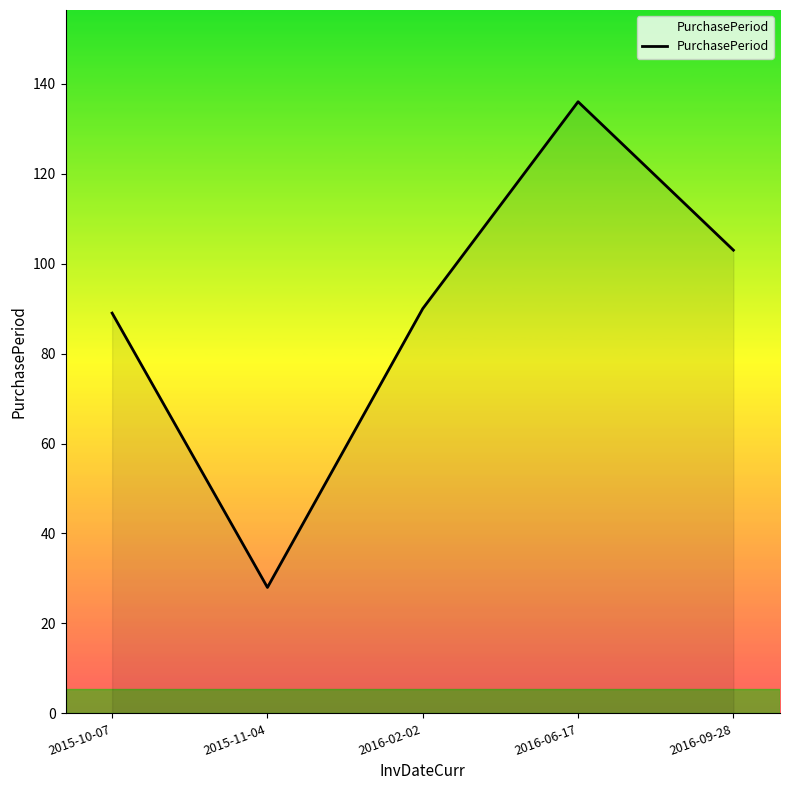

What is the smallest value displayed?

28